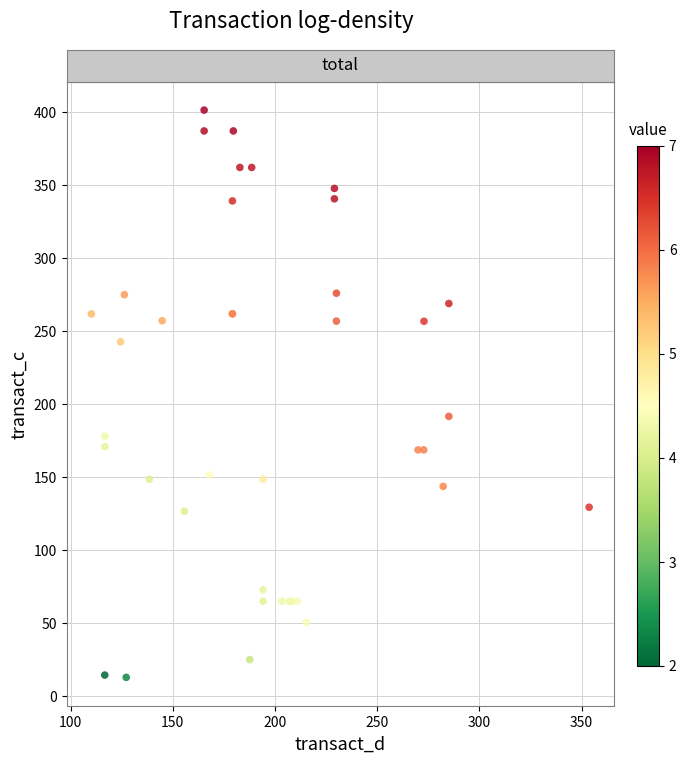

What Y value in the scatter plot is closest to 206?

191.5